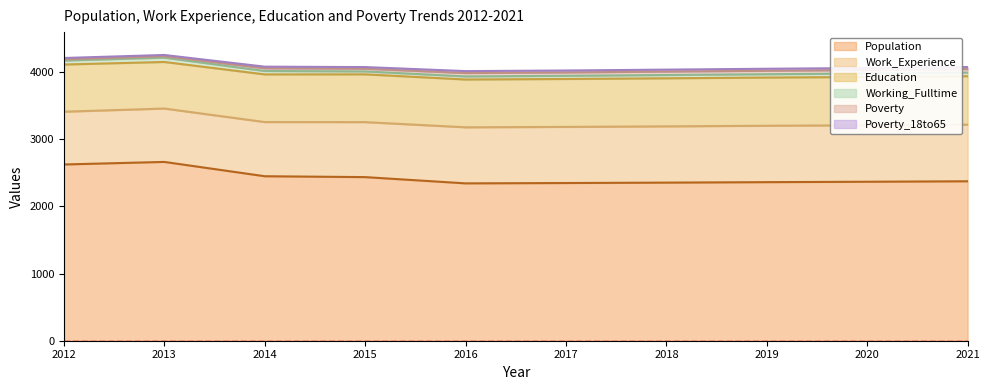

What is the total value across all series at 2020?

4057